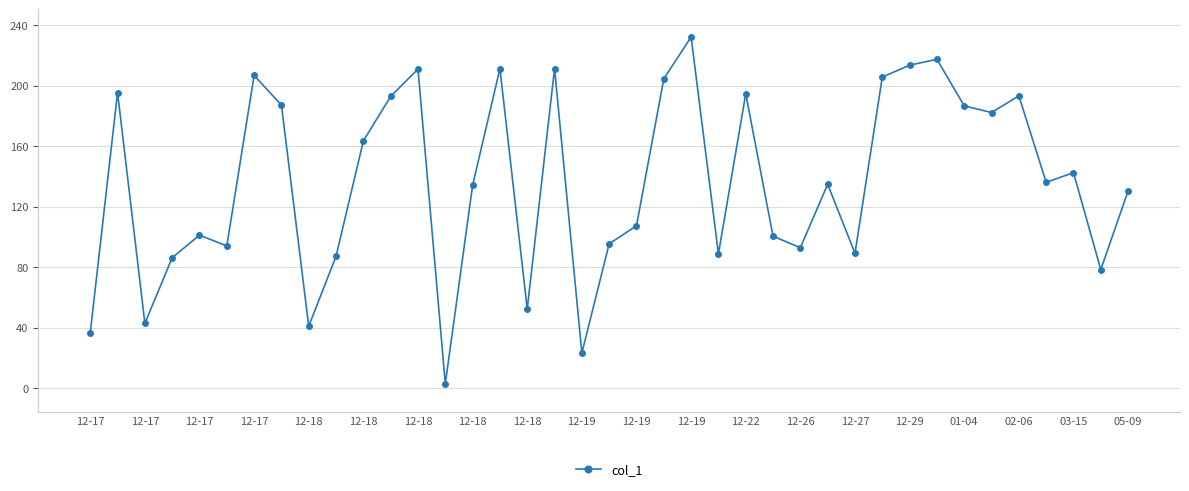

What is the value of the 28th point from the left?

134.8